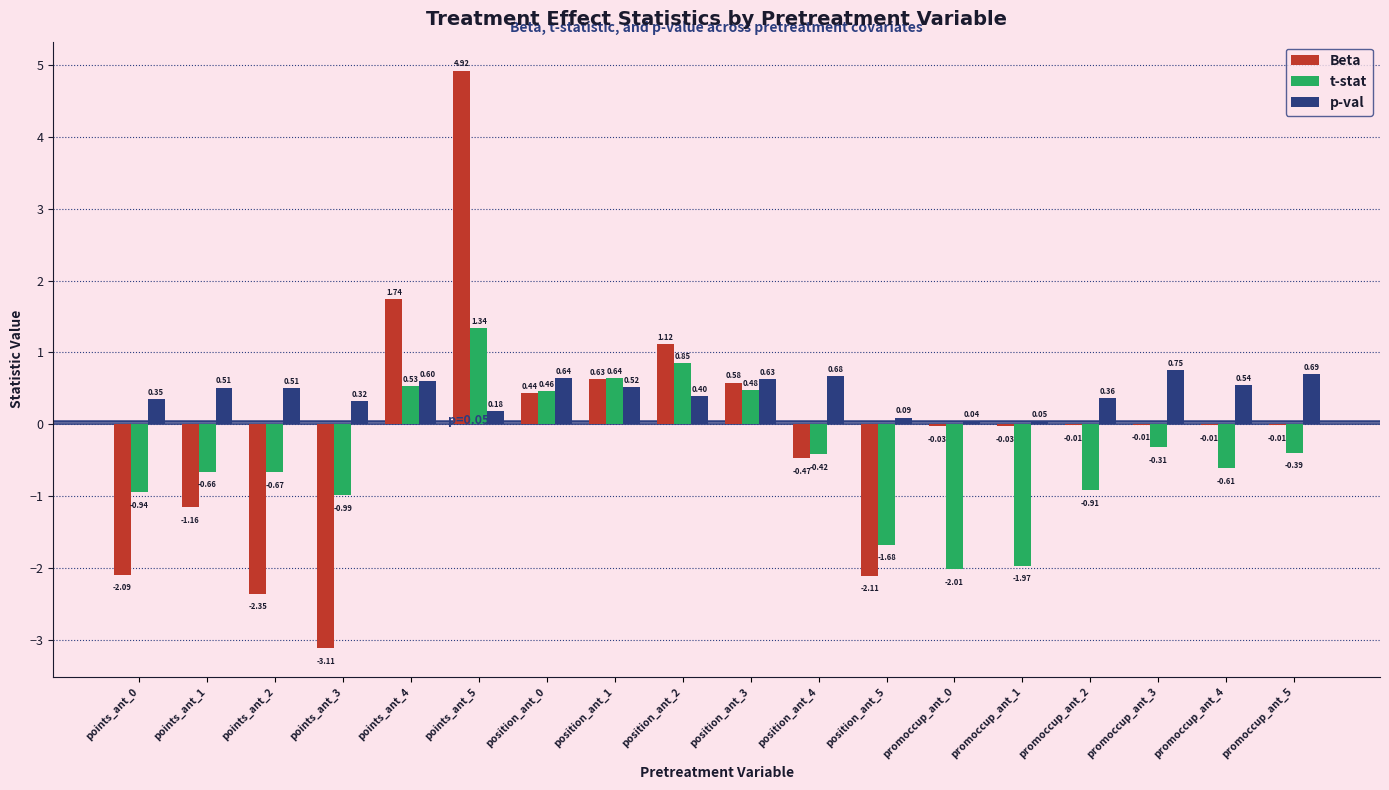

How many categories are shown in the chart?

18